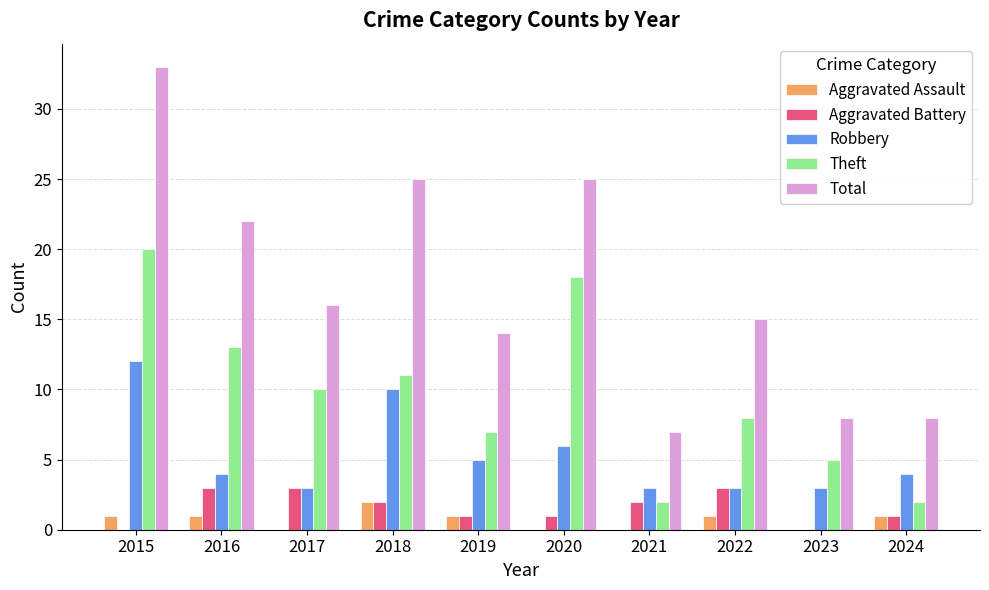

How many categories are shown in the chart?

10